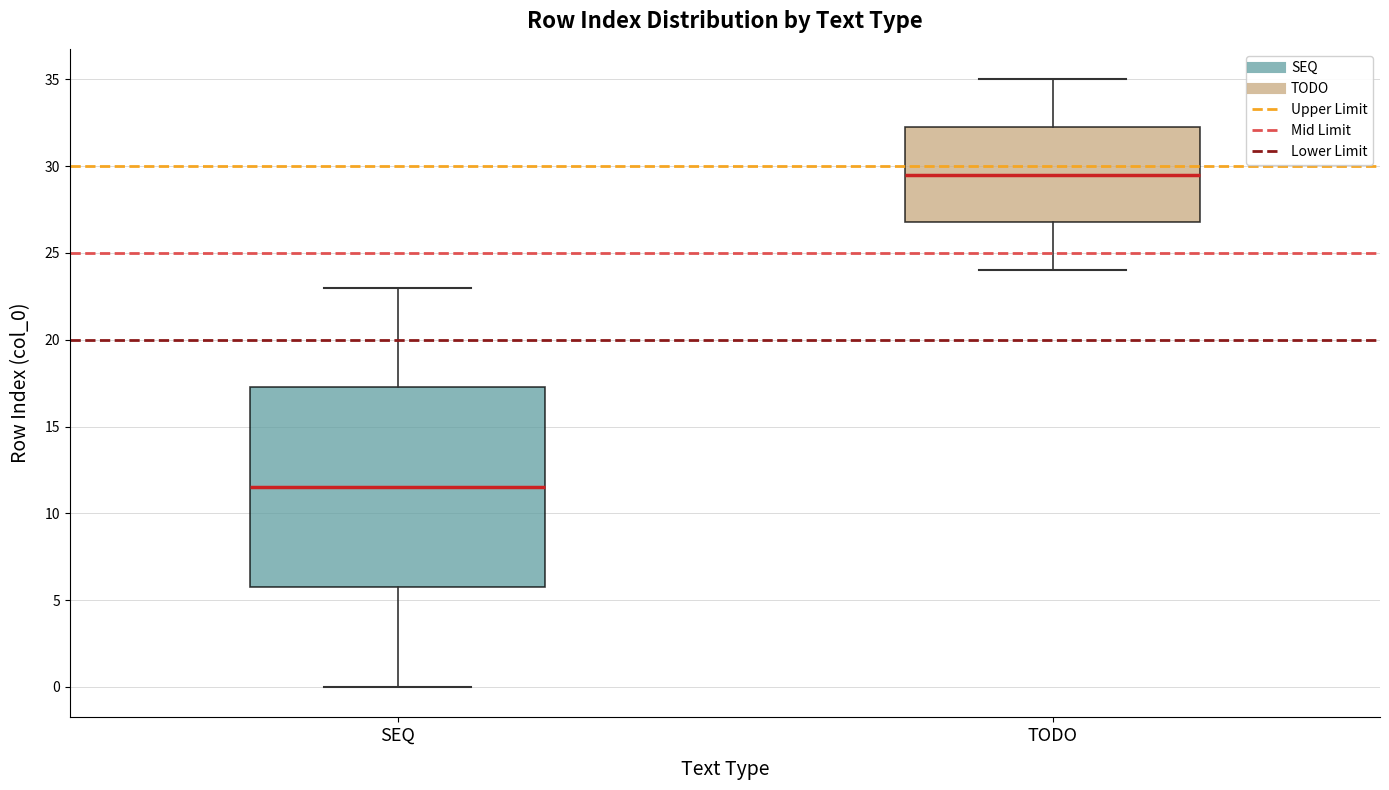

Reading left to right, transcribe this box plot: for each box, give where its median line is, the range the box spans, and where its two whiskers end, as read against the y-axis. The values are not printed on the chart, so give them approximately, as read against the axis.

SEQ: median 11.5, box 6.0 to 17.5, whiskers 0.0 to 23.0
TODO: median 29.5, box 27.0 to 32.5, whiskers 24.0 to 35.0